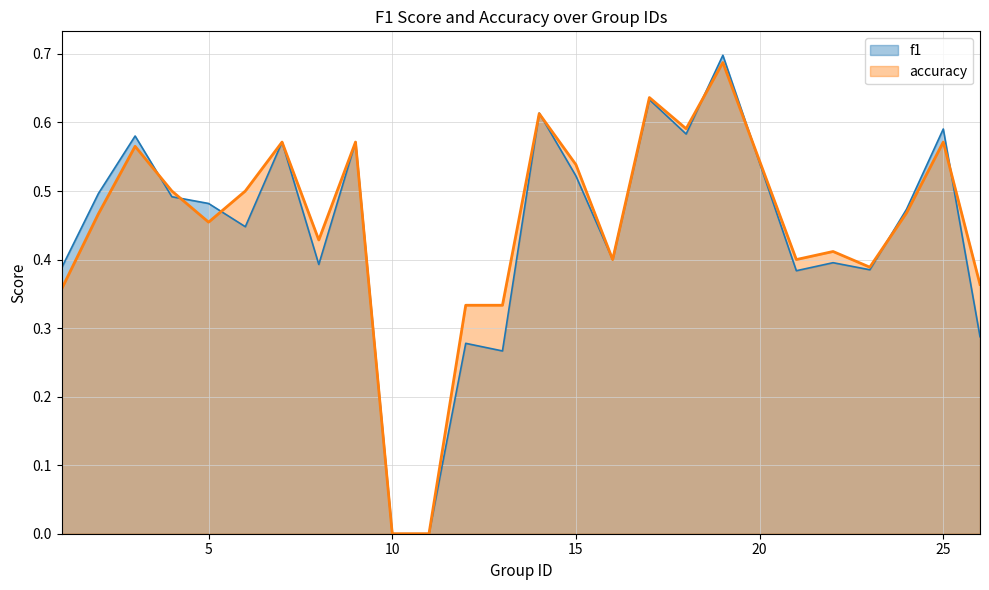

Where is f1 nearest to the value 0?

10